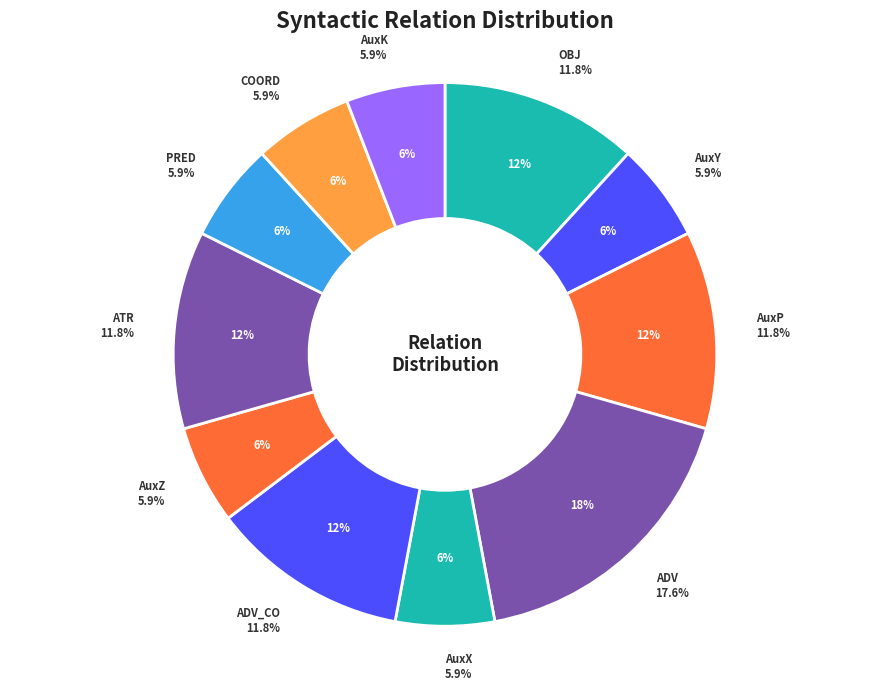

Which slice is the smallest?

AuxY